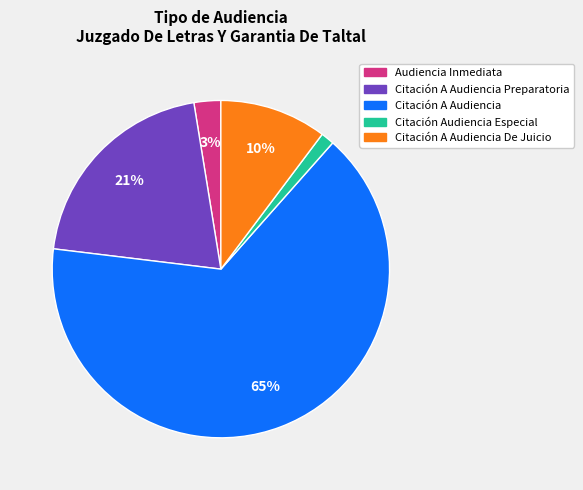

Does any single category account for the majority?

Yes